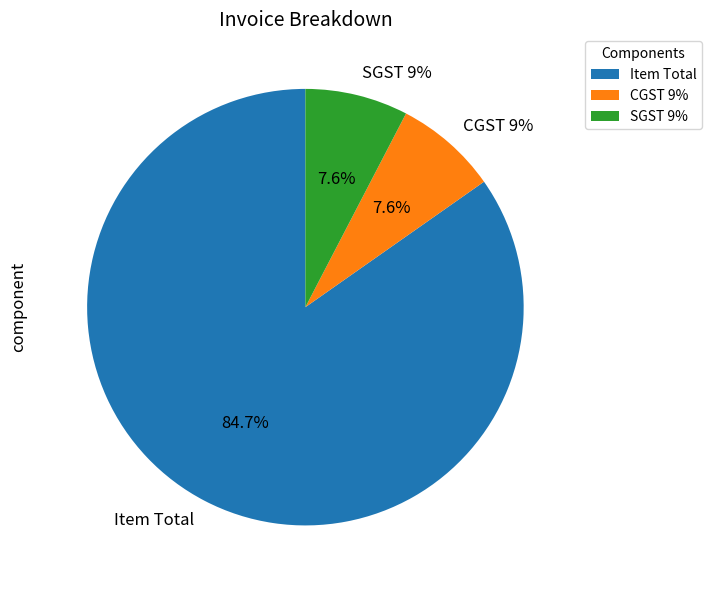

What is the total percentage of SGST 9% and Item Total?

92.4%